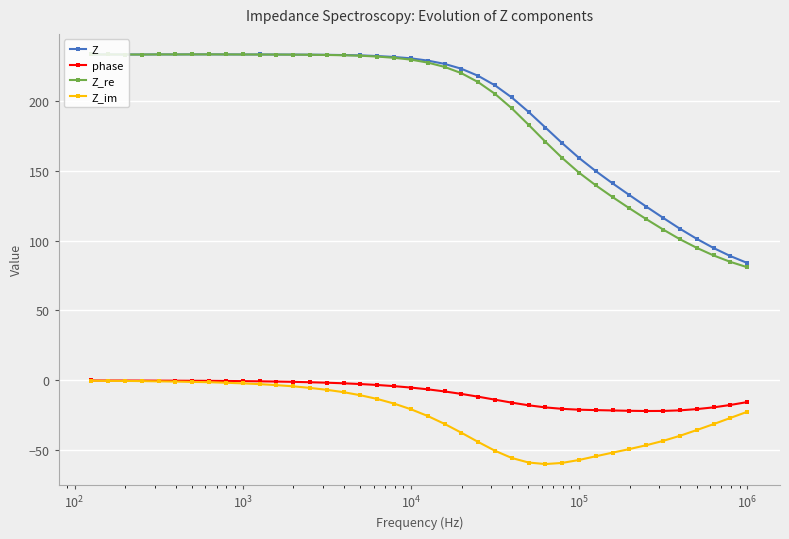

What is the minimum value shown in the chart?

-59.9